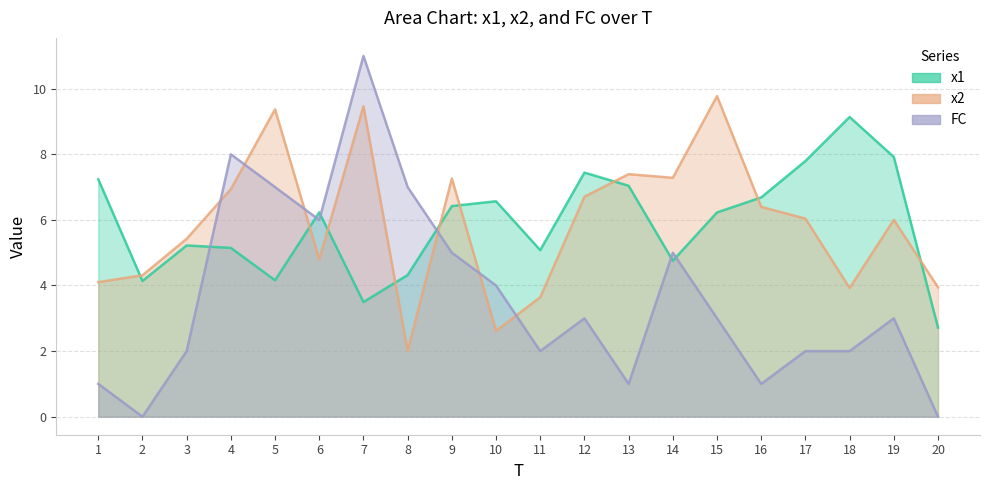

Is it true that x2 equals 9.8 at 15?

True